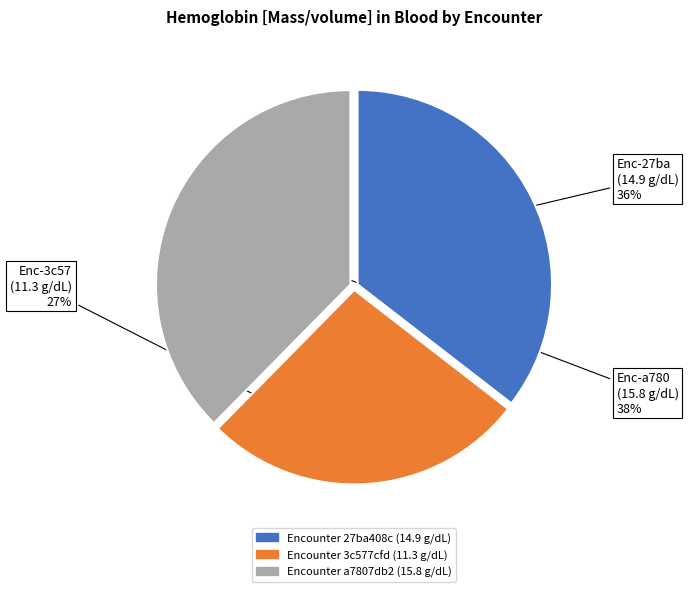

To the nearest percent, what is the average slice percentage?

33%